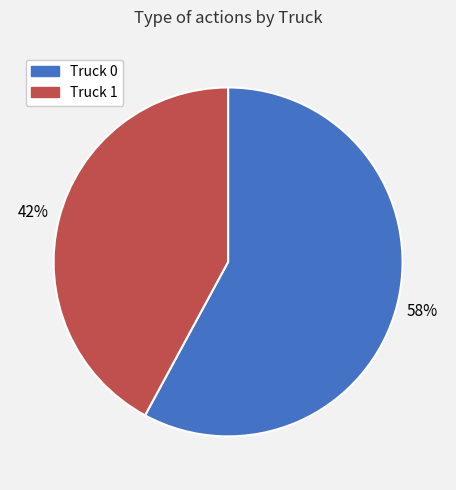

How many segments does this pie chart have?

2